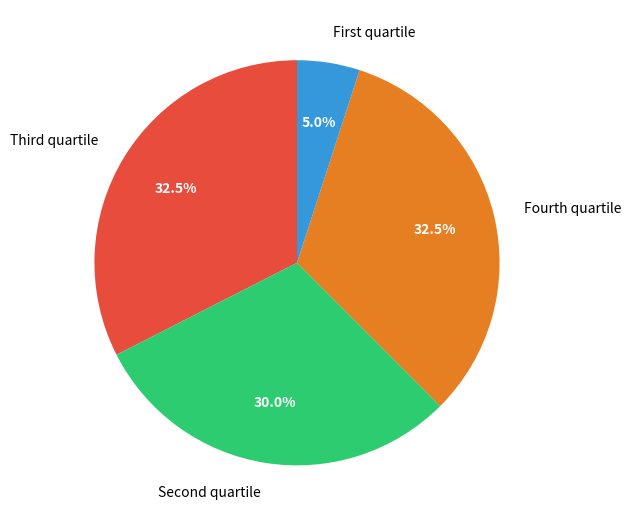

Which category has the smallest portion of the pie?

First quartile